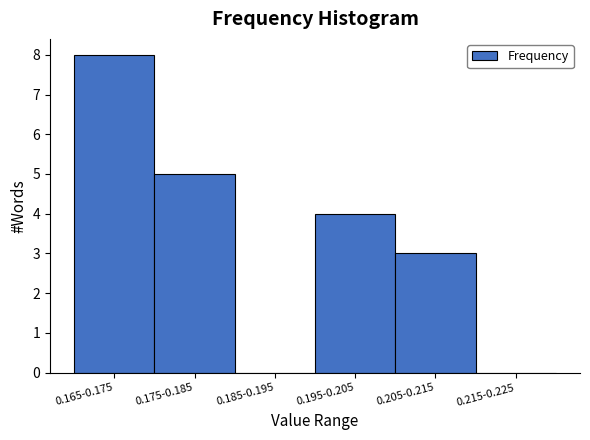

Reading left to right, transcribe all the data shown in this chart.

0.165-0.175=8	0.175-0.185=5	0.185-0.195=0	0.195-0.205=4	0.205-0.215=3	0.215-0.225=0